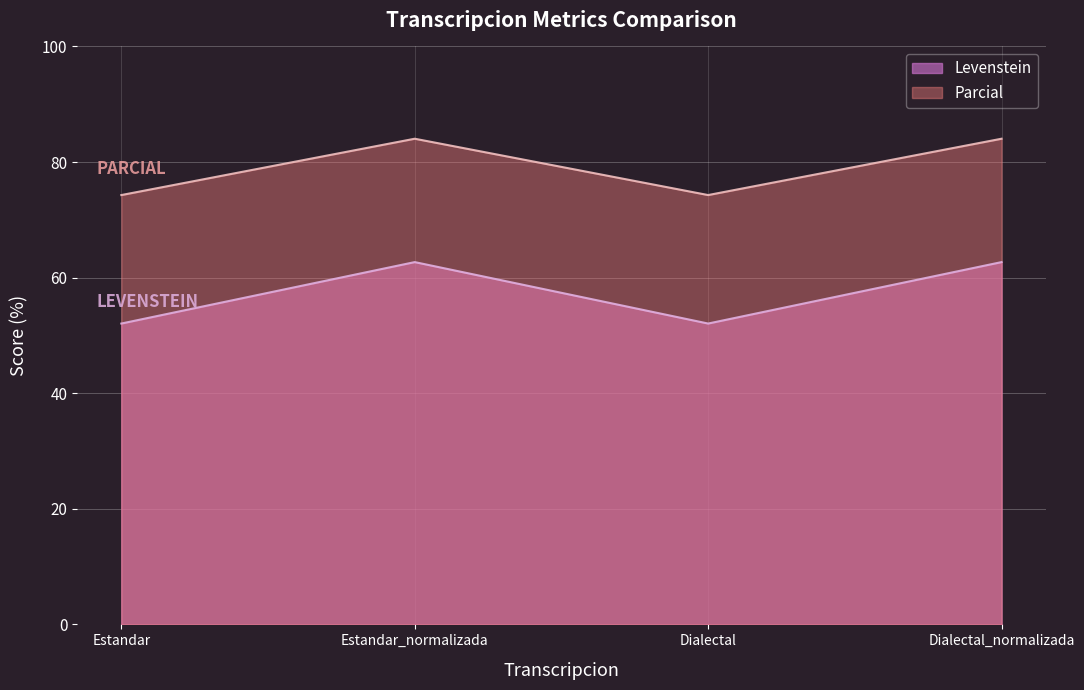

How many values in the Parcial series are below 84?

2